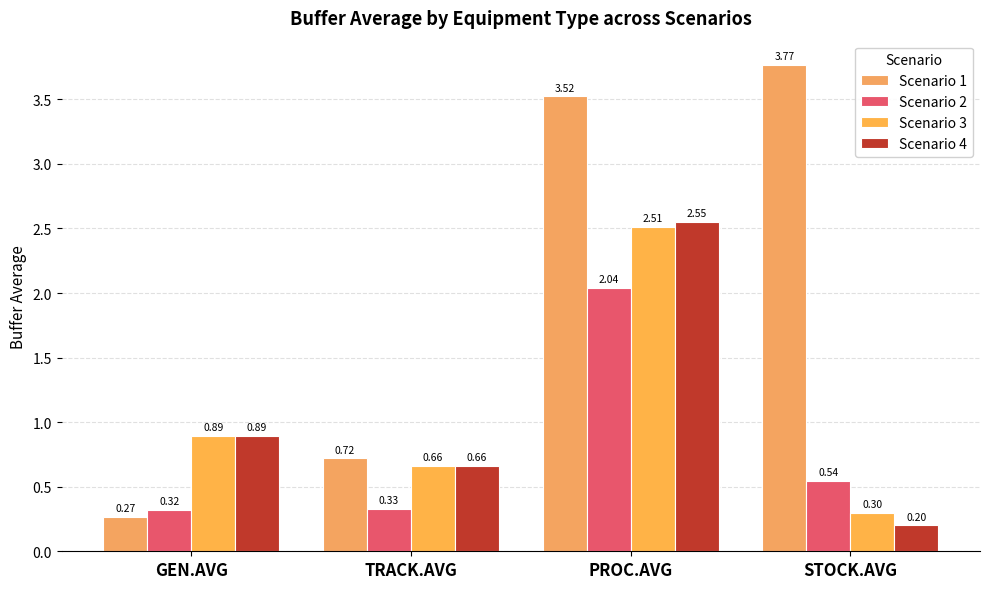

What is the difference between the maximum and minimum values in the Scenario 2 series?

1.7